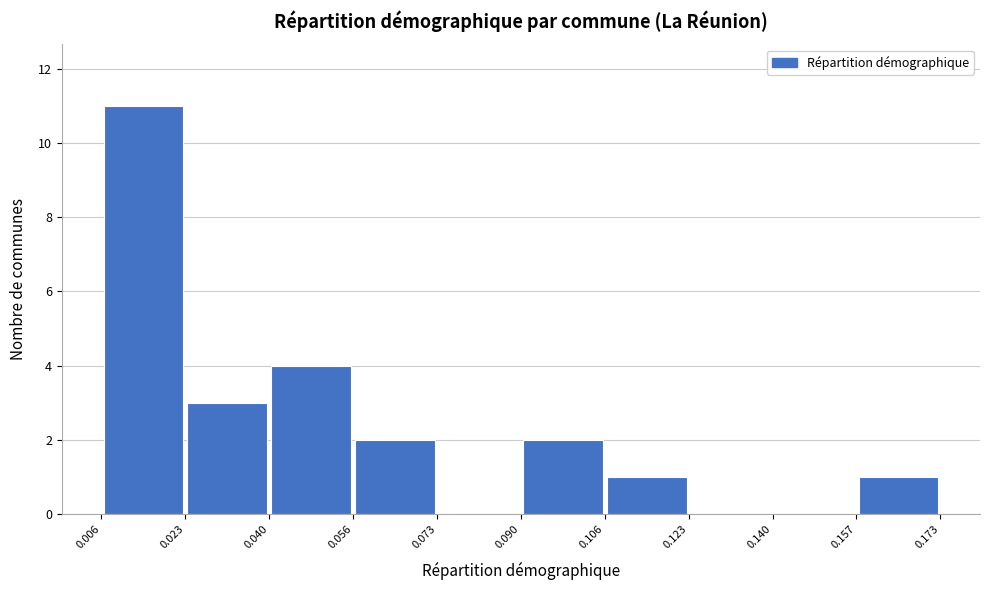

Reading left to right, list every bar in this chart as the range it spans on the x-axis followed by its height. The values are not printed on the chart, so give them approximately, as read against the axis.

0.006 to 0.023: 11
0.023 to 0.040: 3
0.040 to 0.056: 4
0.056 to 0.073: 2
0.073 to 0.090: 0
0.090 to 0.106: 2
0.106 to 0.123: 1
0.123 to 0.140: 0
0.140 to 0.157: 0
0.157 to 0.173: 1